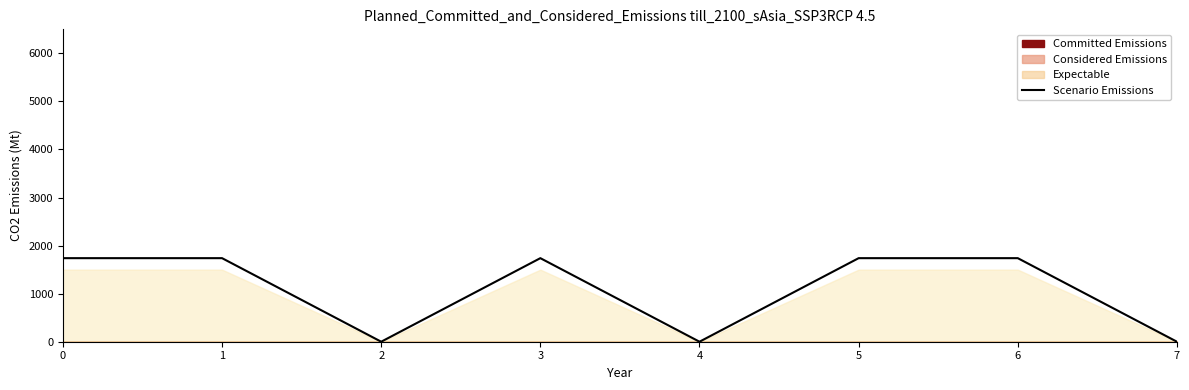

Does the chart have visible grid lines?

No